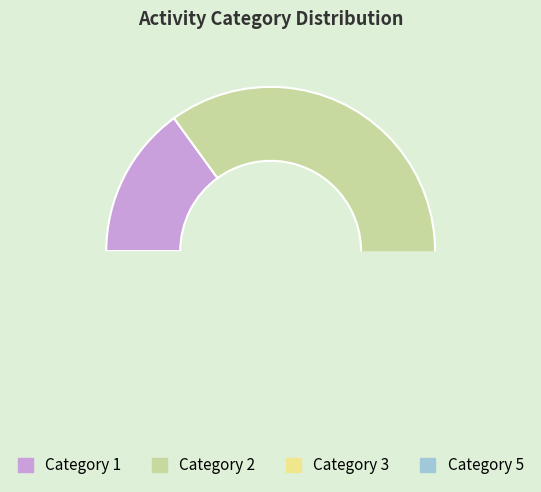

Is it true that 1 is 5% of the pie?

False